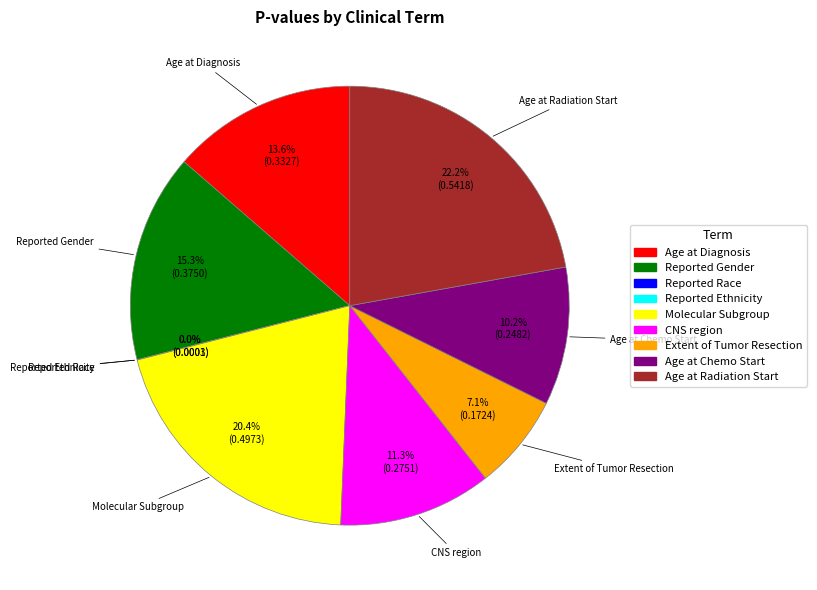

Which slice is the largest?

Age at Radiation Start